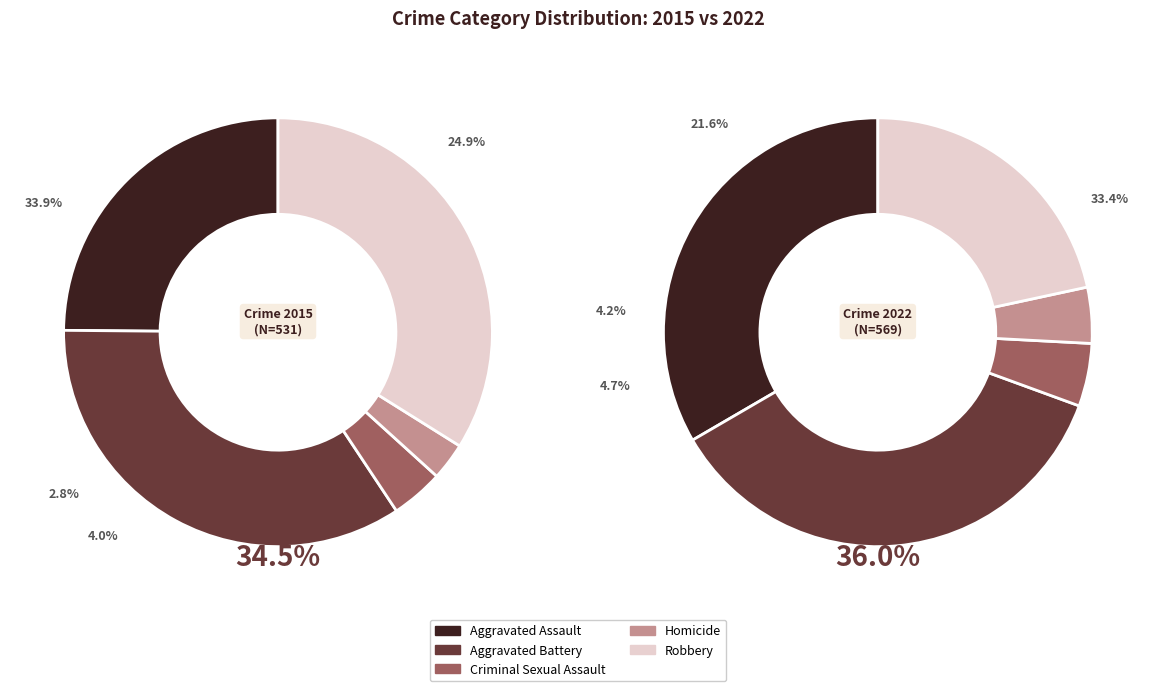

To the nearest percent, what percentage of the pie is 3?

3%